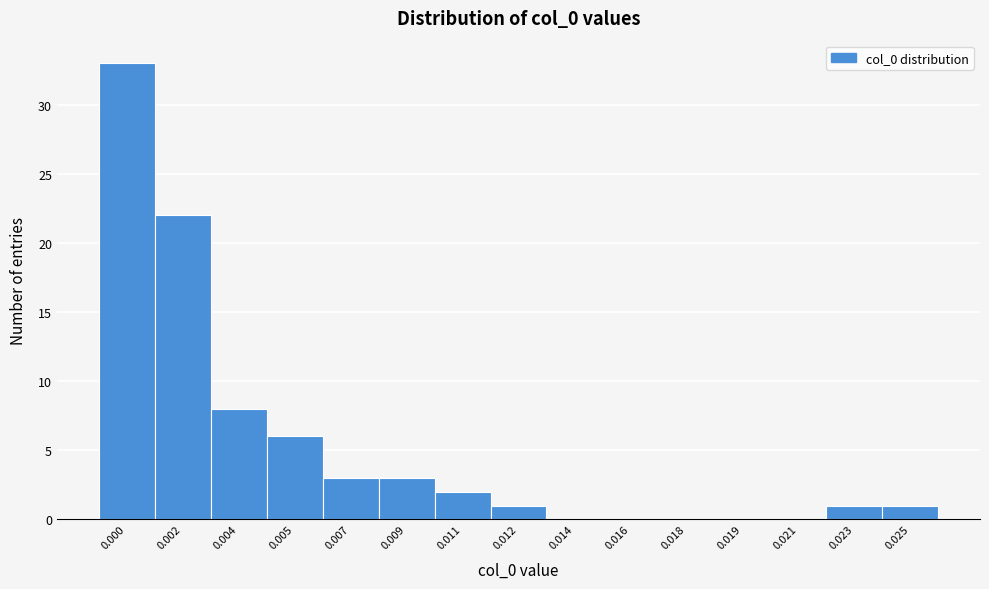

Reading left to right, list all the values displayed in this chart.

0.000=33	0.002=22	0.004=8	0.005=6	0.007=3	0.009=3	0.011=2	0.012=1	0.014=0	0.016=0	0.018=0	0.019=0	0.021=0	0.023=1	0.025=1